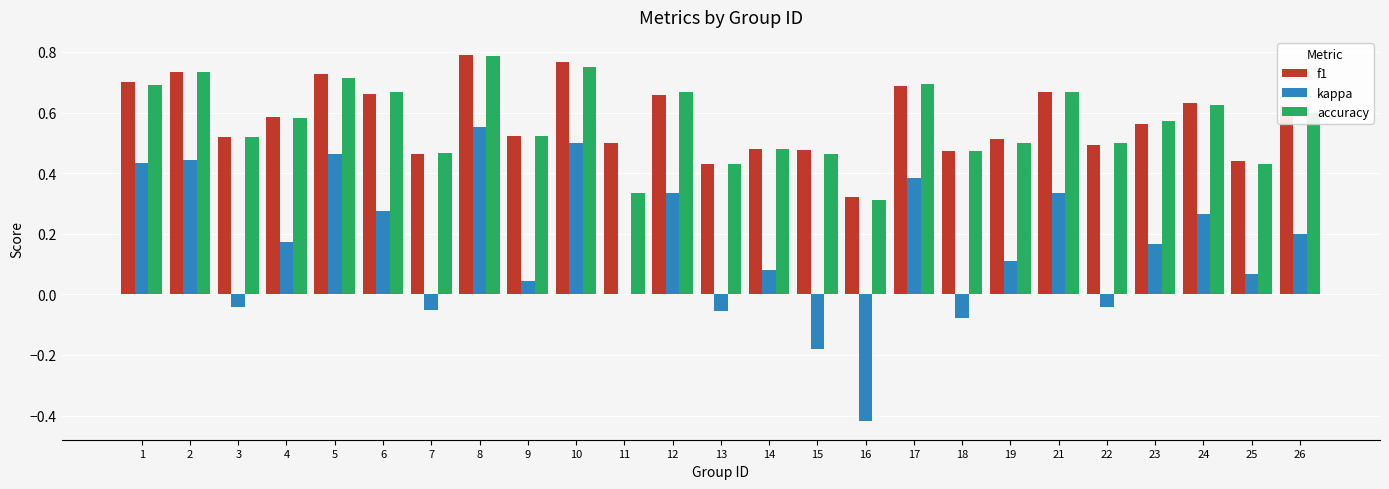

Between 12 and 16, which series saw the biggest shift?

kappa